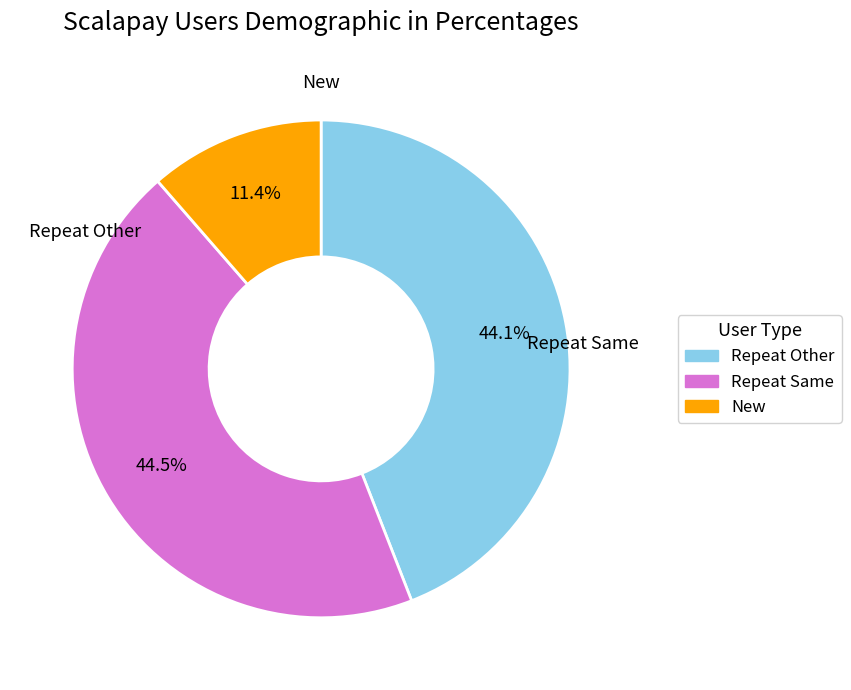

Is there any slice that represents more than half of the pie?

No